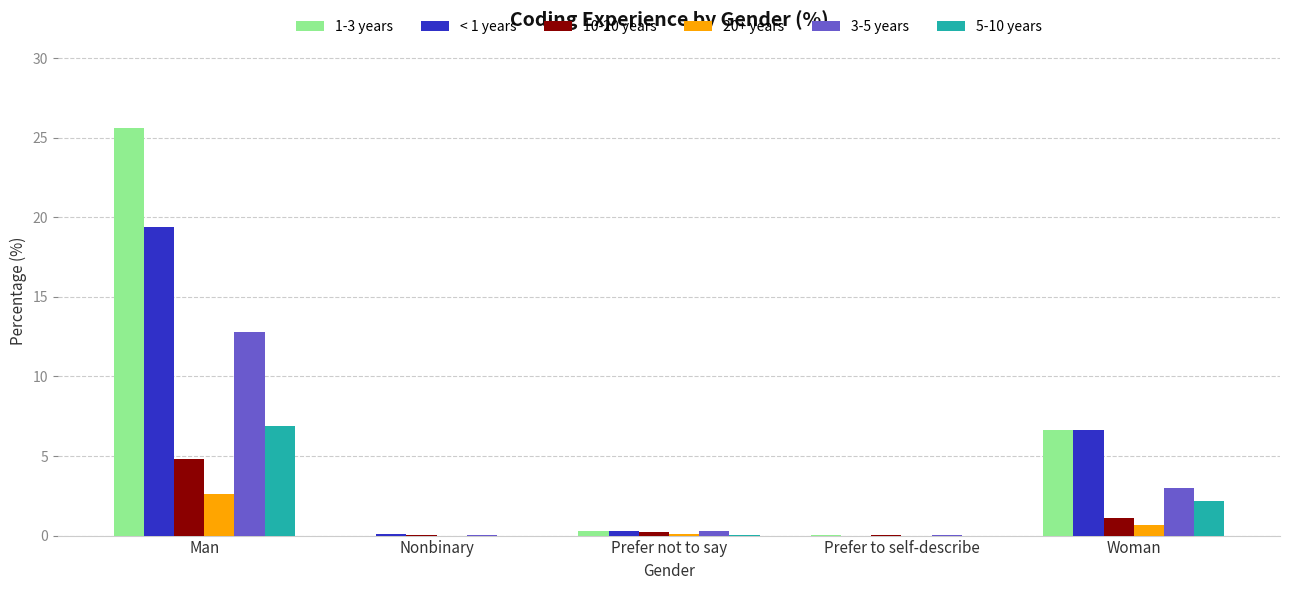

True or false: < 1 years has a value of 6.7 at Woman.

True